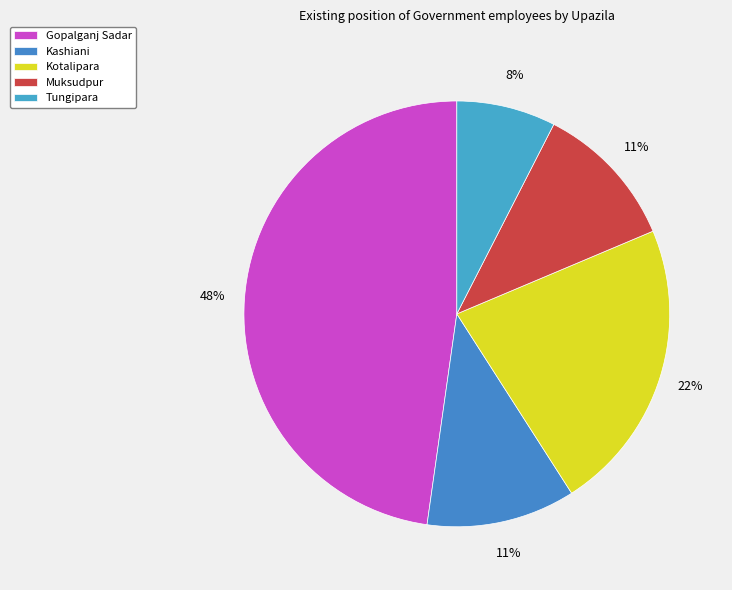

The Kotalipara slice represents 15% of the pie. True or false?

False